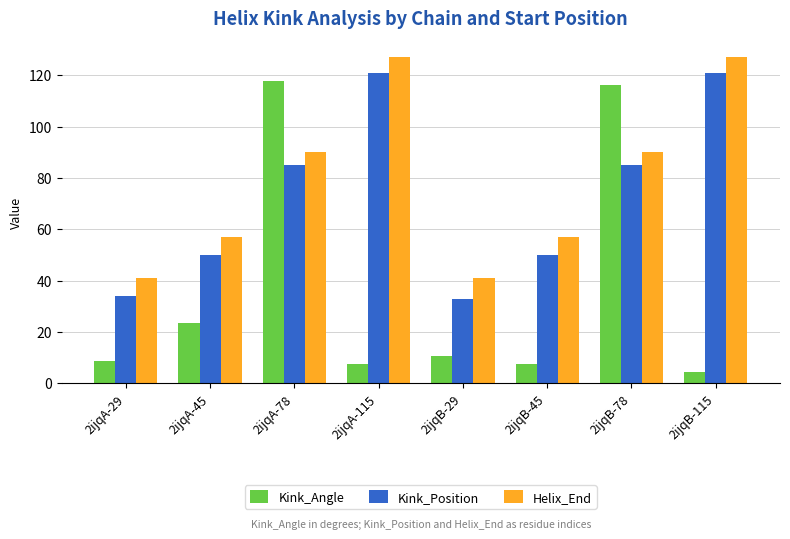

How many bars are there in total?

24